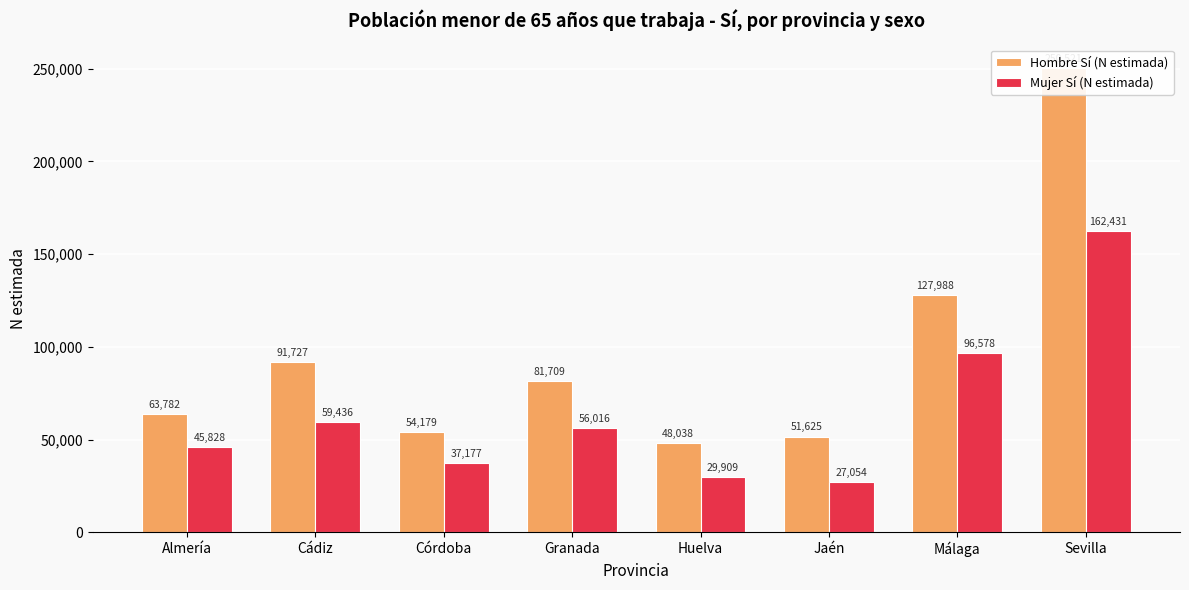

How many values in the Hombre Sí (N estimada) series exceed 81709?

3